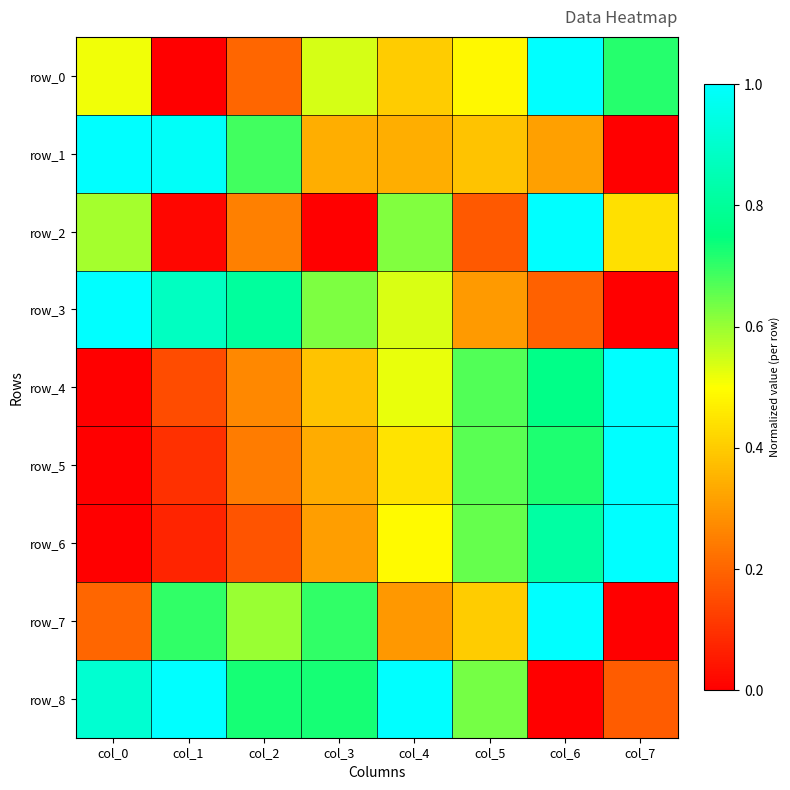

What is the difference between the row_7 values at col_1 and col_7?

0.7